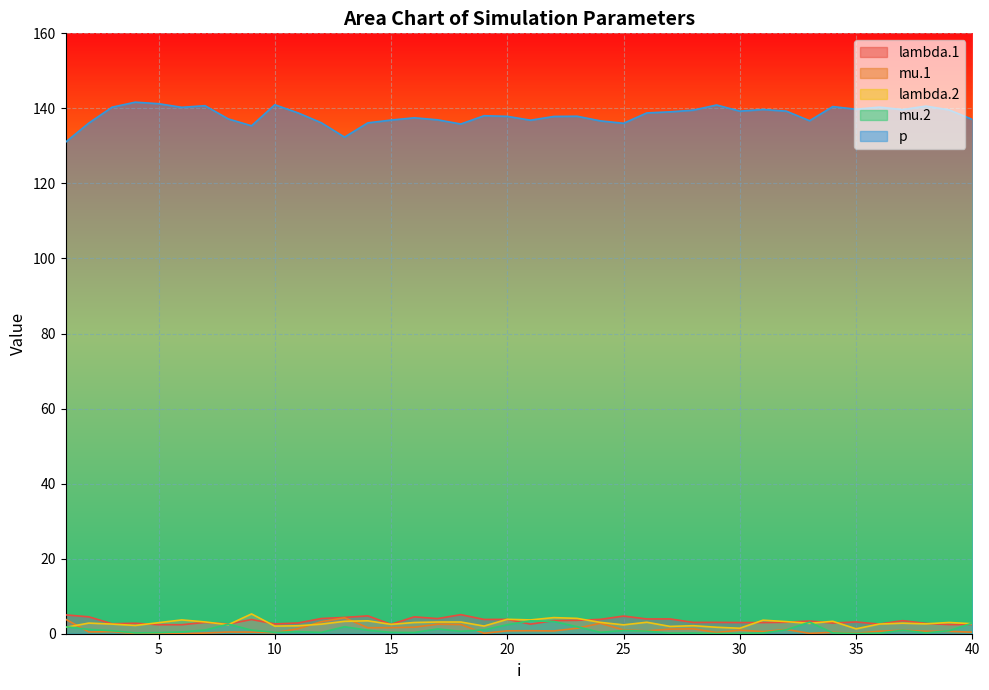

What is the lowest value of the lambda.2 series?

1.3